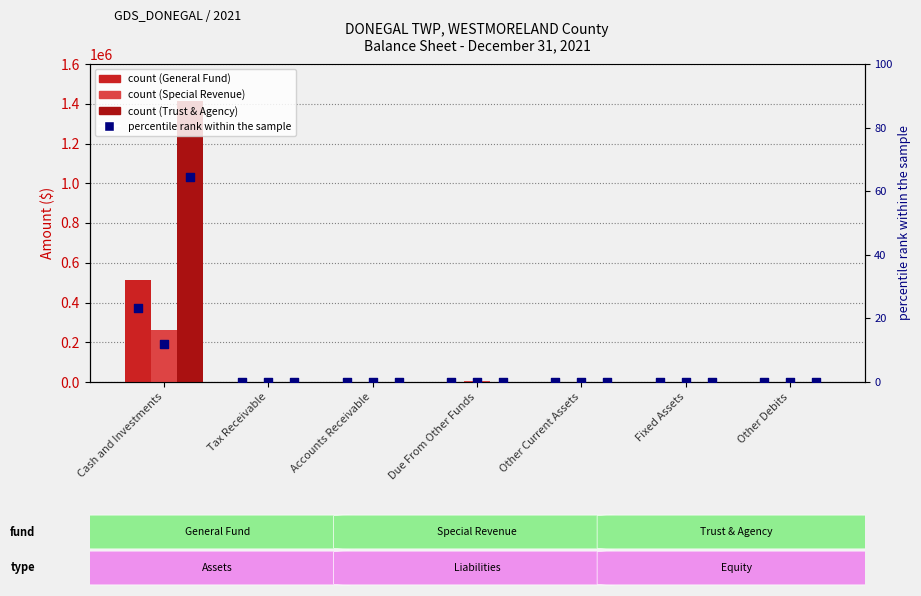

Which series has the widest spread of Y values?

Trust and Agency